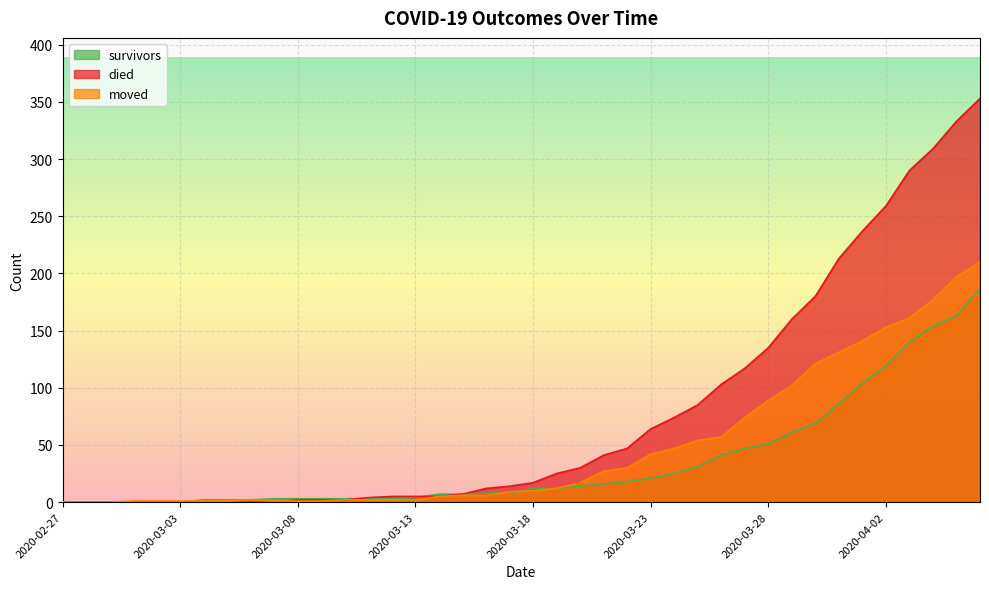

How many data points does each series have?

40